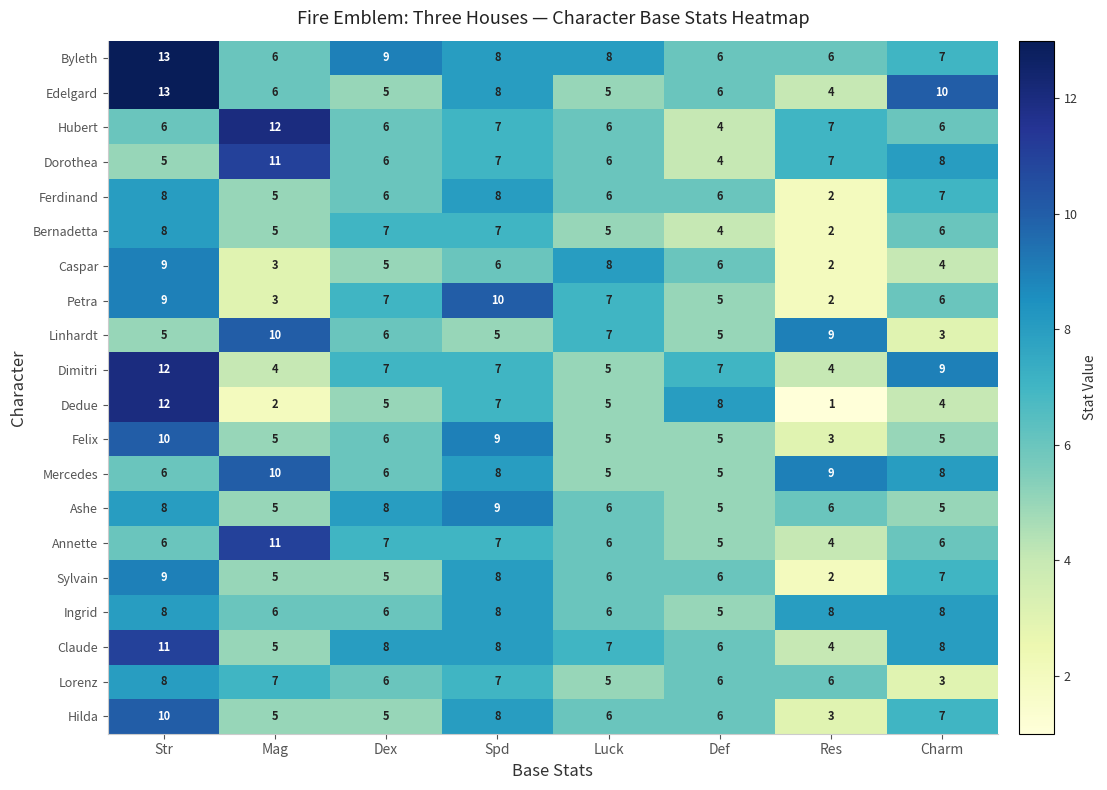

Which category has the lowest value across all series?

Res